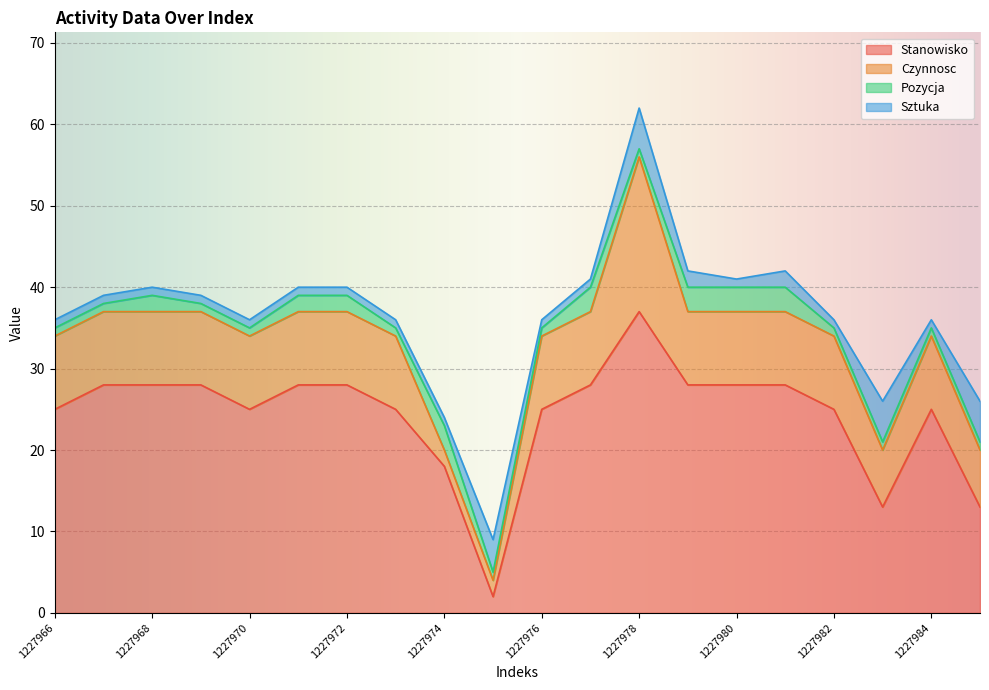

True or false: Stanowisko and Czynnosc cross at least once.

False